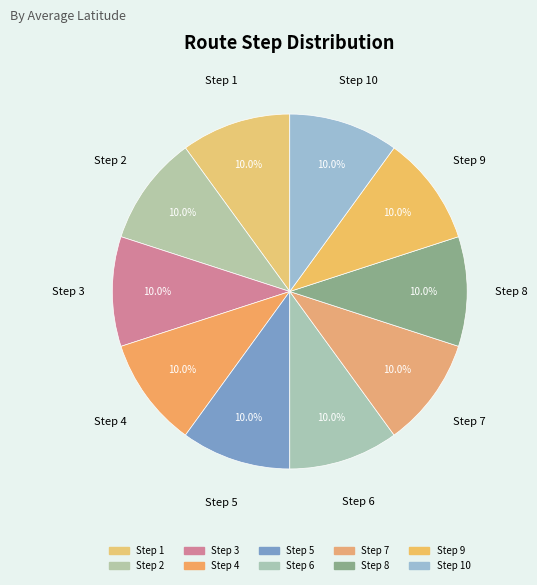

Count the number of slices in the pie.

10